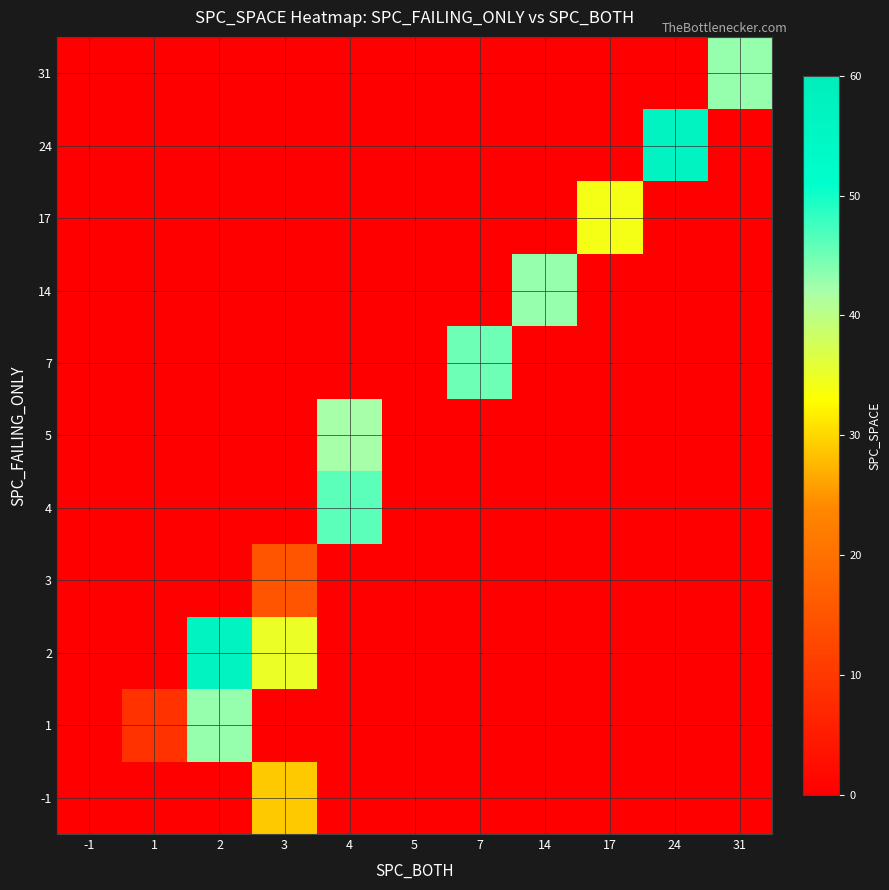

Reading right to left, what are all the values shown in this chart?

-1: 31=0	24=0	17=0	14=0	7=0	5=0	4=0	3=29	2=0	1=0	-1=0
1: 31=0	24=0	17=0	14=0	7=0	5=0	4=0	3=0	2=43	1=9	-1=0
2: 31=0	24=0	17=0	14=0	7=0	5=0	4=0	3=35	2=57	1=0	-1=0
3: 31=0	24=0	17=0	14=0	7=0	5=0	4=0	3=15	2=0	1=0	-1=0
4: 31=0	24=0	17=0	14=0	7=0	5=0	4=46	3=0	2=0	1=0	-1=0
5: 31=0	24=0	17=0	14=0	7=0	5=0	4=42	3=0	2=0	1=0	-1=0
7: 31=0	24=0	17=0	14=0	7=45	5=0	4=0	3=0	2=0	1=0	-1=0
14: 31=0	24=0	17=0	14=43	7=0	5=0	4=0	3=0	2=0	1=0	-1=0
17: 31=0	24=0	17=34	14=0	7=0	5=0	4=0	3=0	2=0	1=0	-1=0
24: 31=0	24=57	17=0	14=0	7=0	5=0	4=0	3=0	2=0	1=0	-1=0
31: 31=43	24=0	17=0	14=0	7=0	5=0	4=0	3=0	2=0	1=0	-1=0